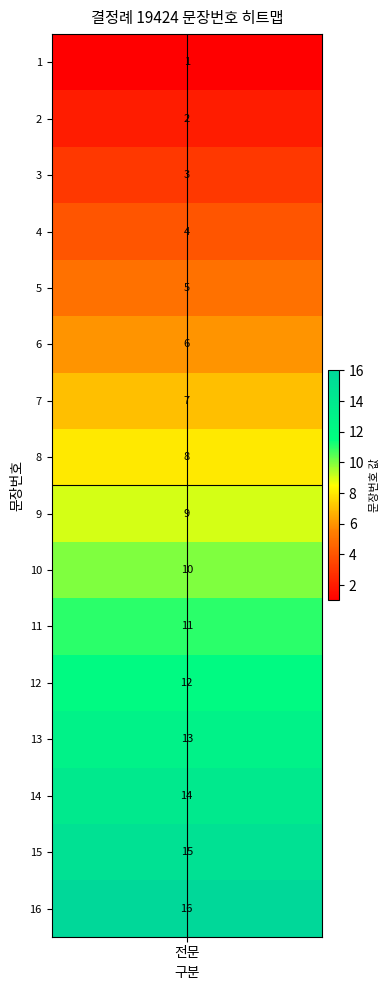

What is the change in value from 8 to 15?

+7